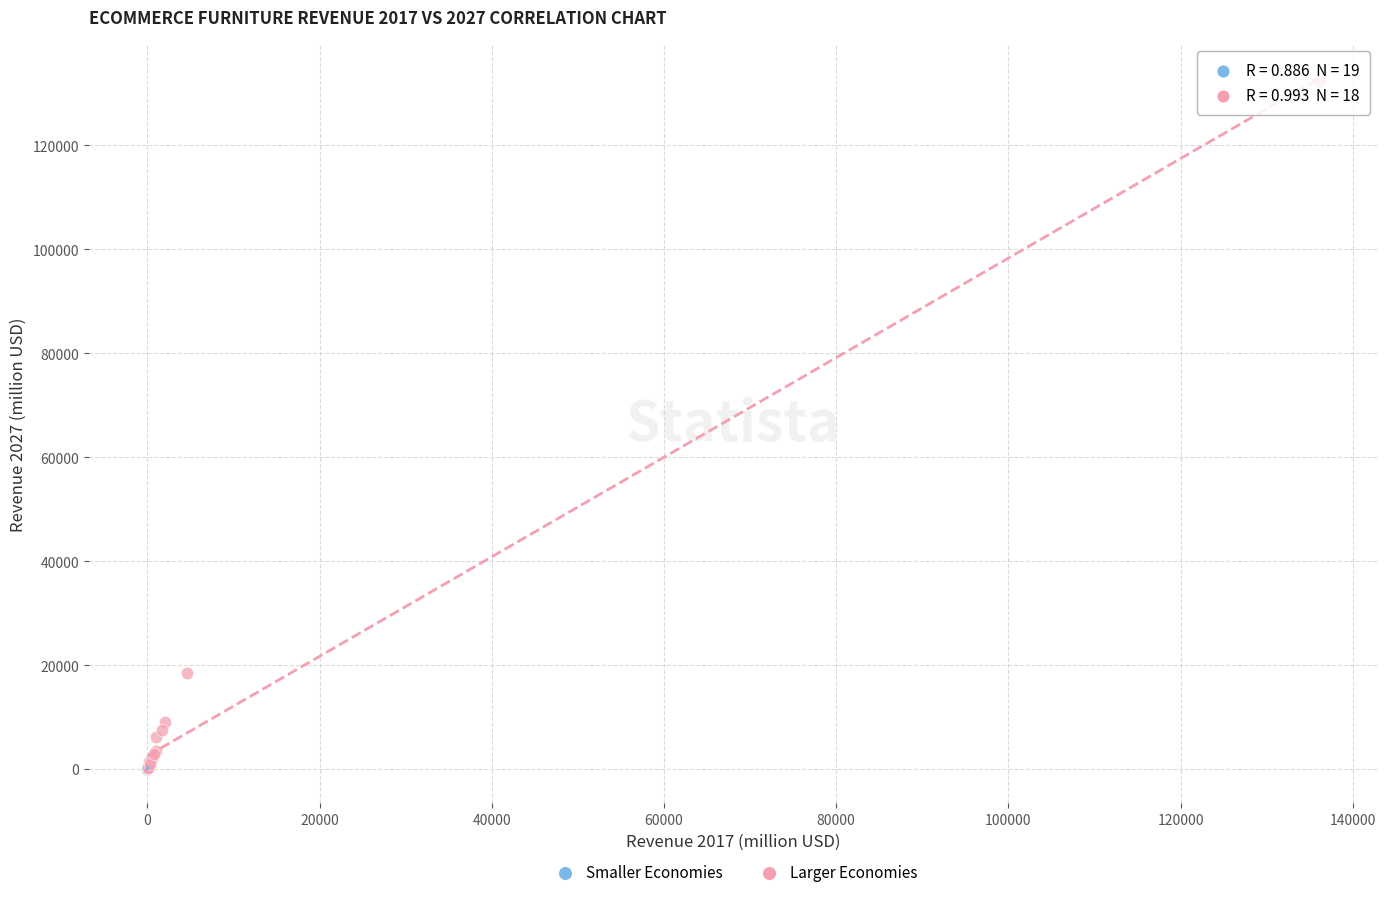

What are all the series names shown in the legend?

Smaller Economies, Larger Economies